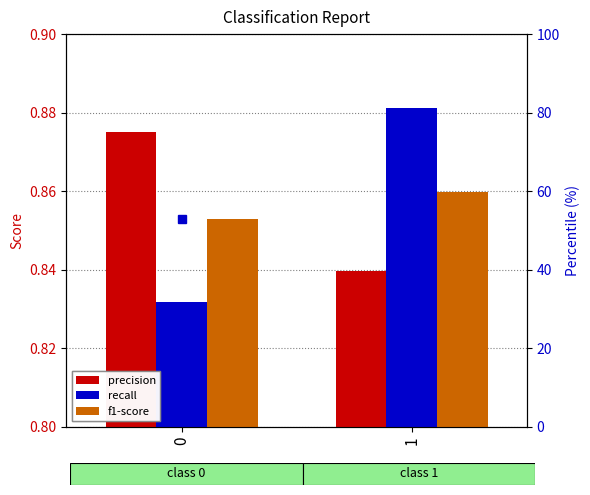

Reading left to right, transcribe all the data shown in this chart.

precision: 0=0.9	1=0.8
recall: 0=0.8	1=0.9
f1-score: 0=0.9	1=0.9
f1-score percentile: 0=52.8	1=59.9